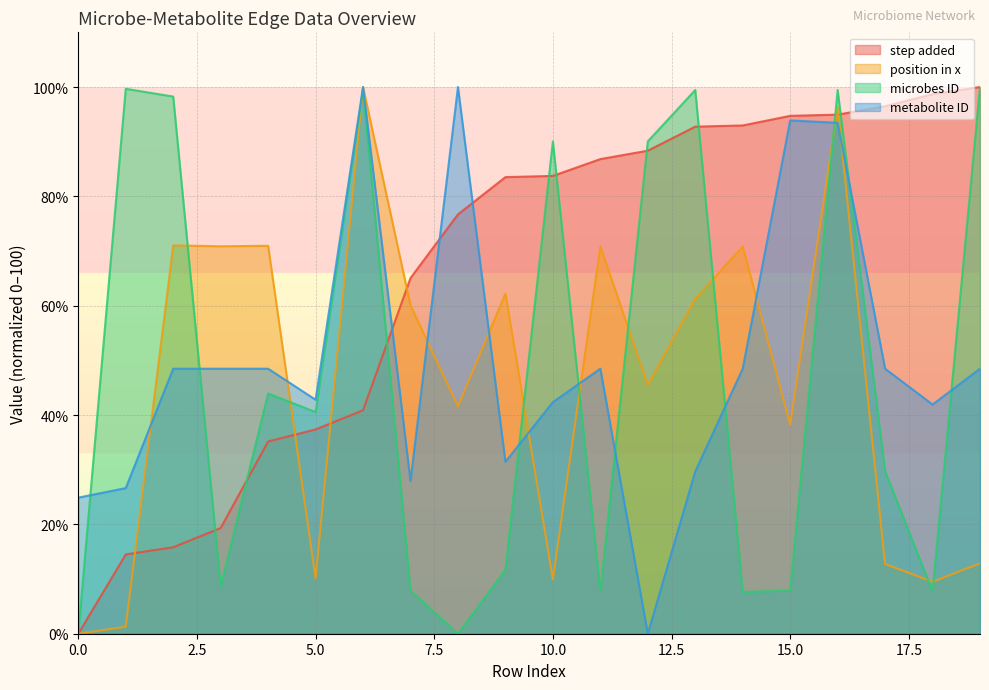

True or false: metabolite ID has a value of 100.0 at 8.

True